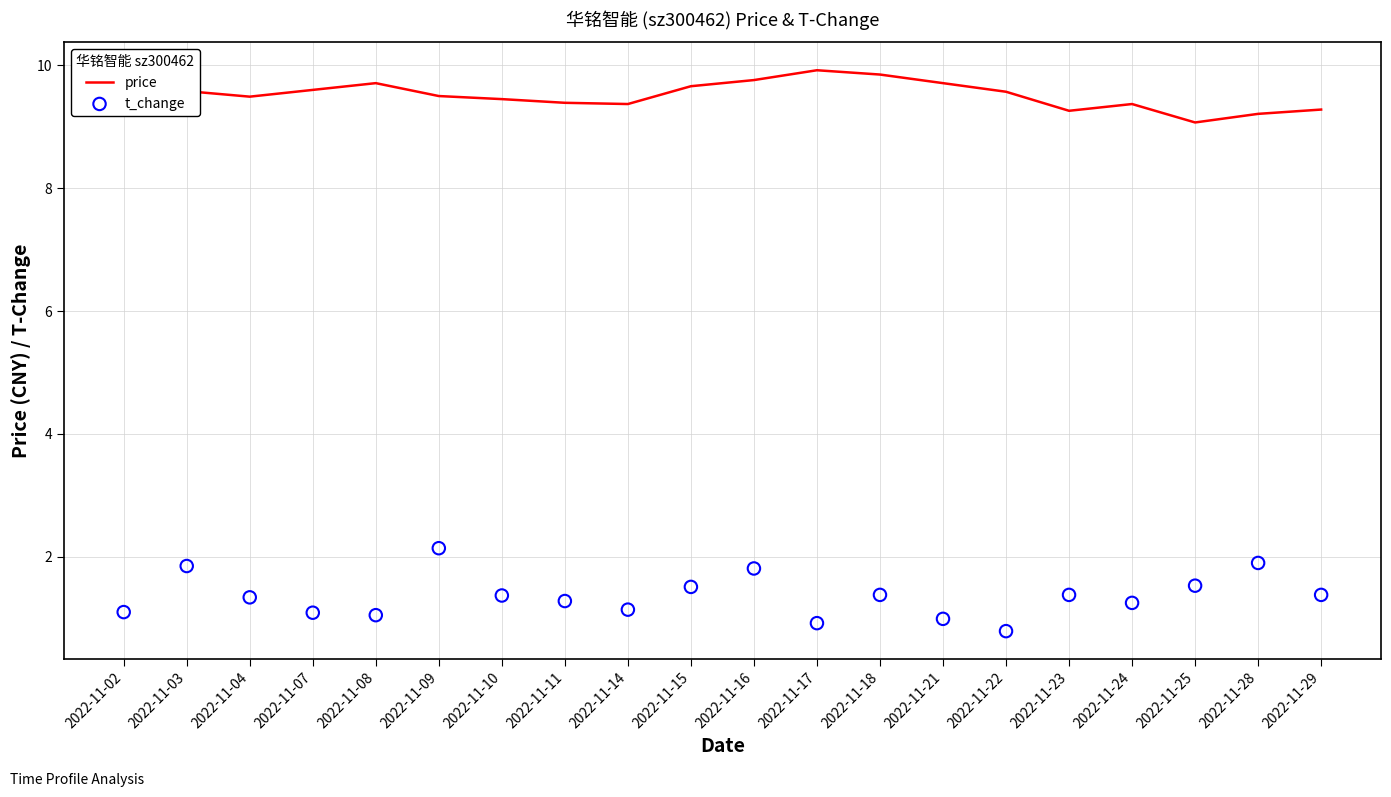

Is the value of price at 2022-11-11 greater than the value of t_change at 2022-11-28?

Yes